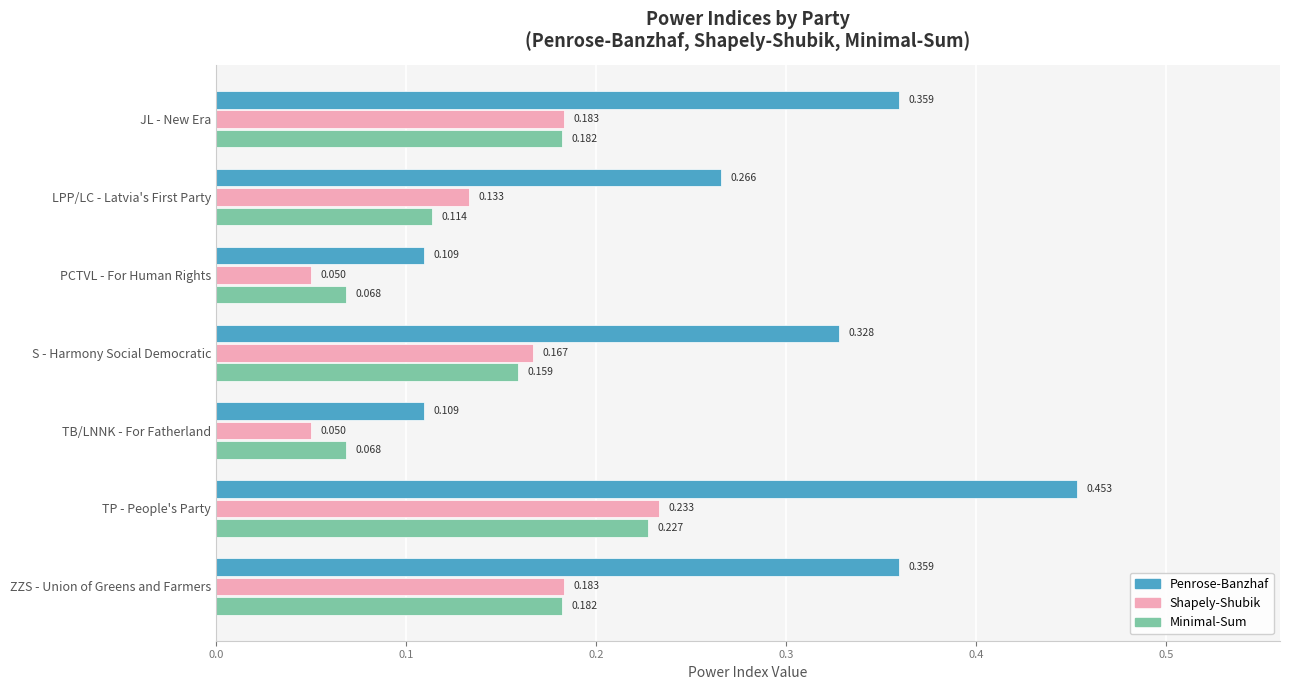

Which series has the largest range (max minus min)?

Penrose-Banzhaf